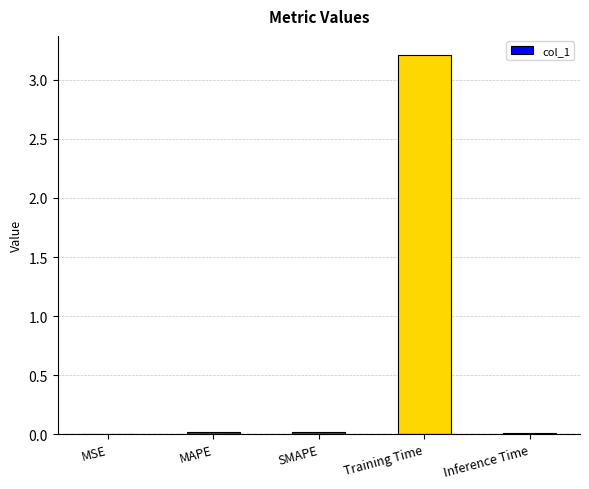

What is the maximum value shown in the chart?

3.2